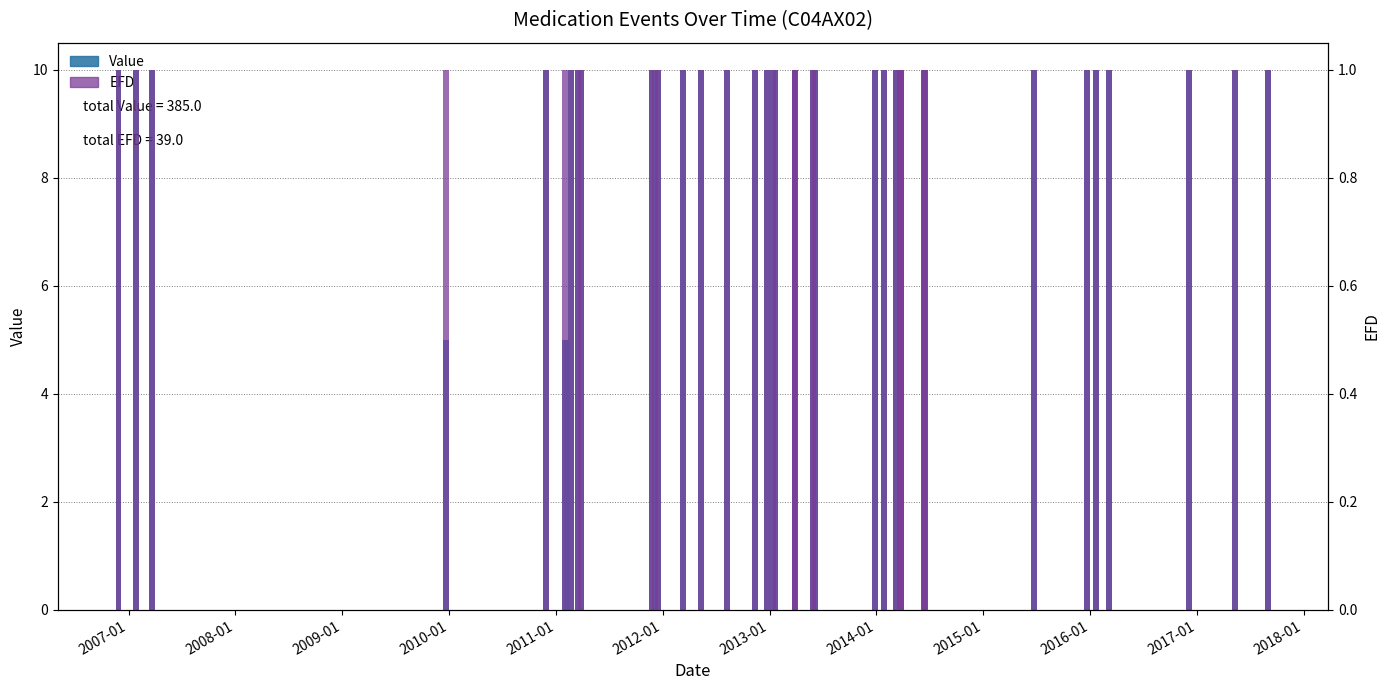

At how many categories does at least one series exceed 0?

40